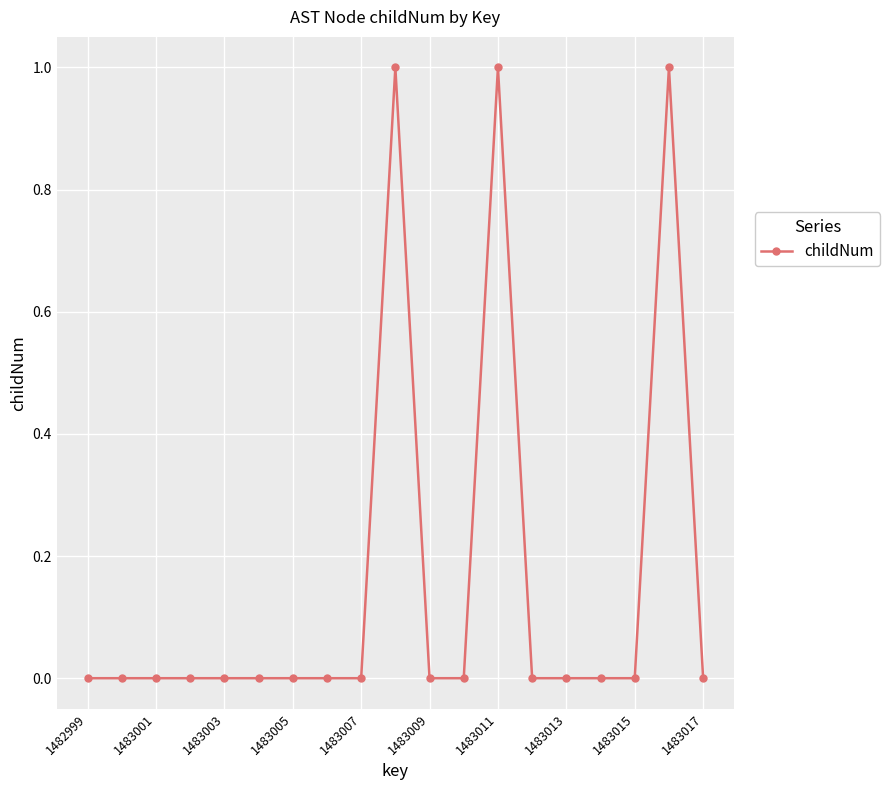

Reading left to right, transcribe all the data shown in this chart.

0	0	0	0	0	0	0	0	0	1	0	0	1	0	0	0	0	1	0